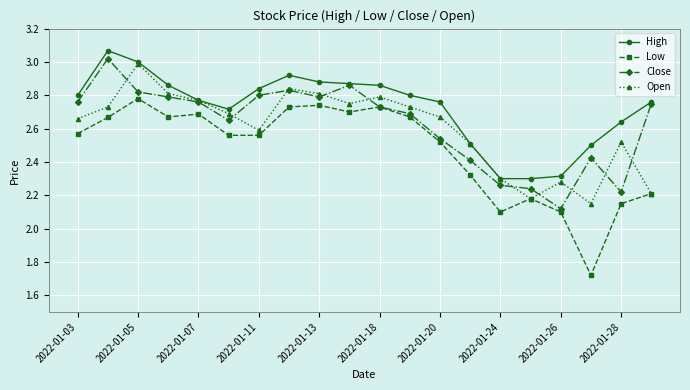

In High, how many points are higher than both neighbors (excluding endpoints)?

2